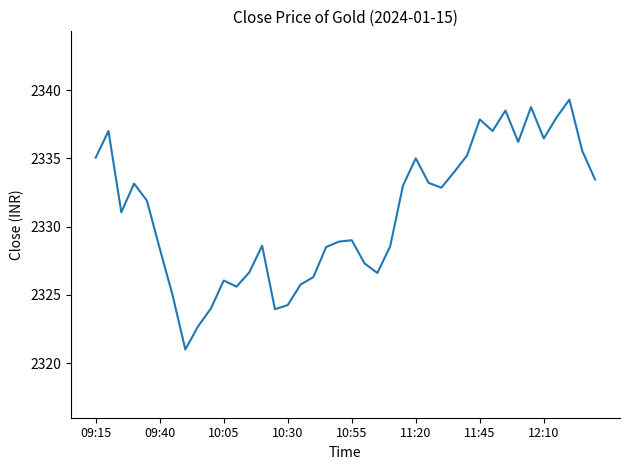

True or false: there are more than 0 points higher than both neighbors.

True